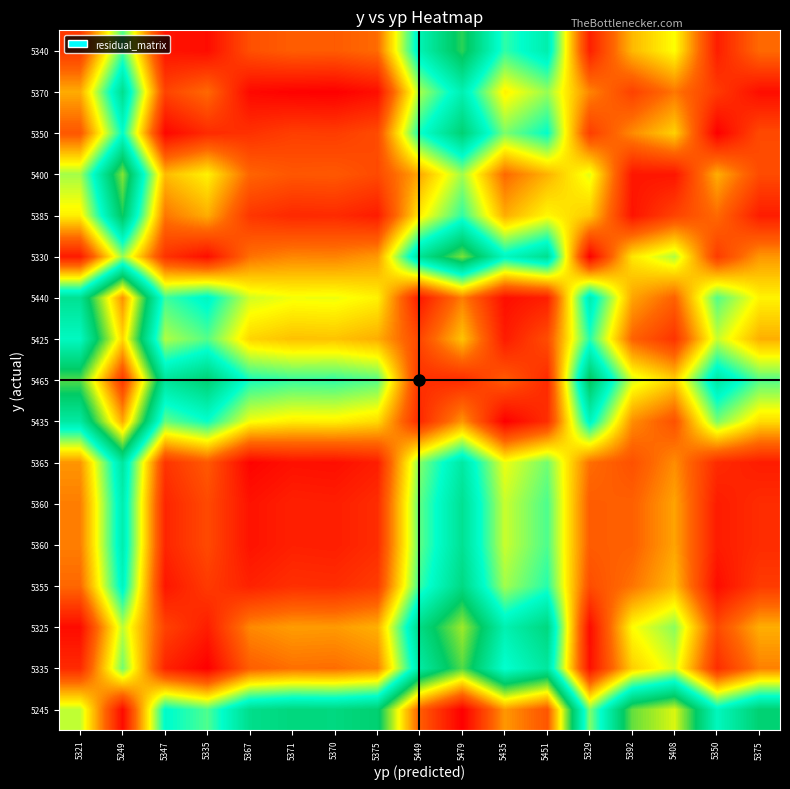

How many categories are shown in the chart?

17